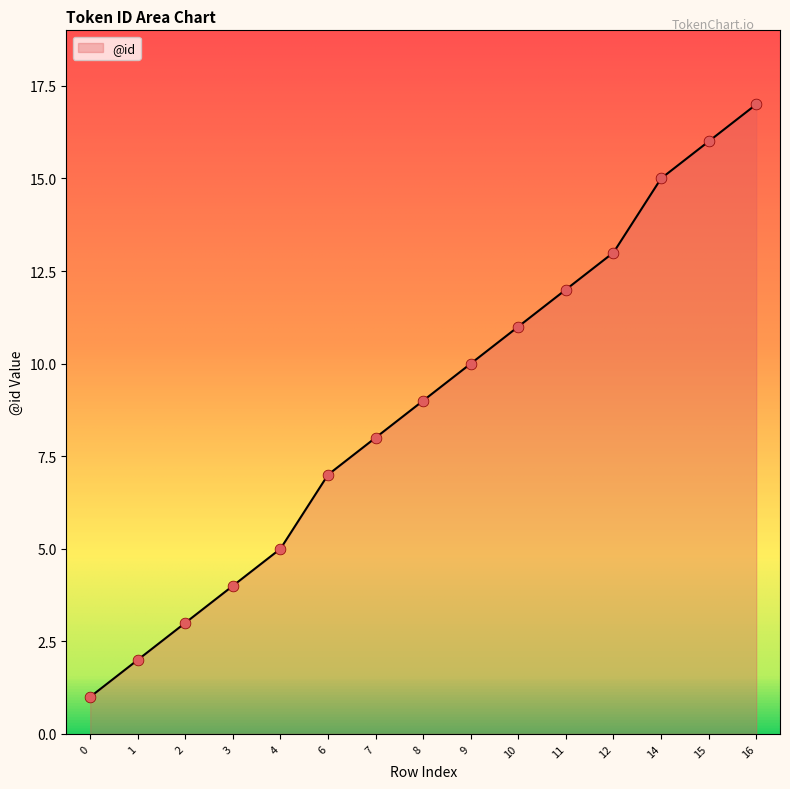

Which has a higher value, 8 or 6?

8